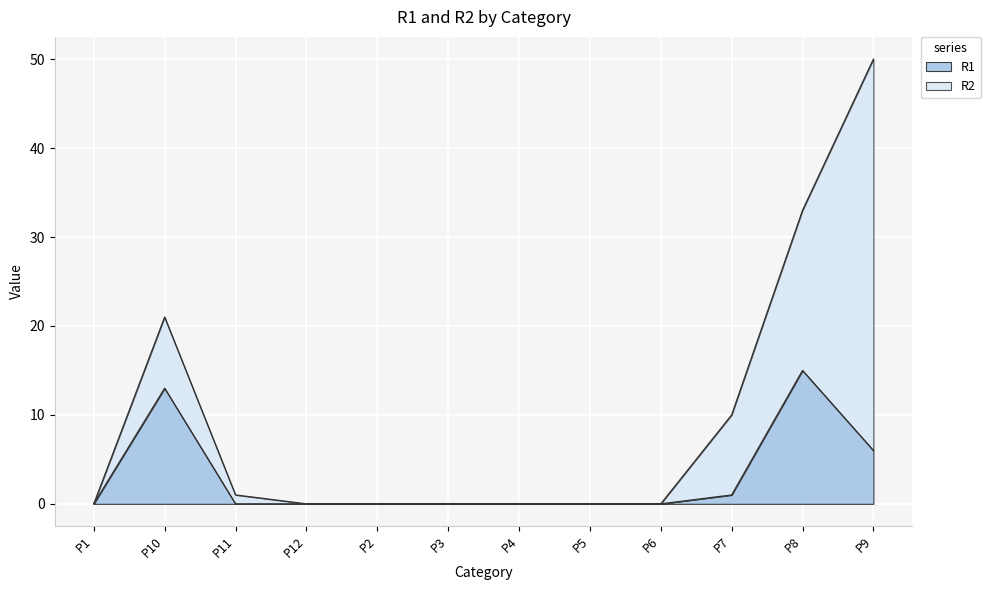

How many values exceed 0?

4